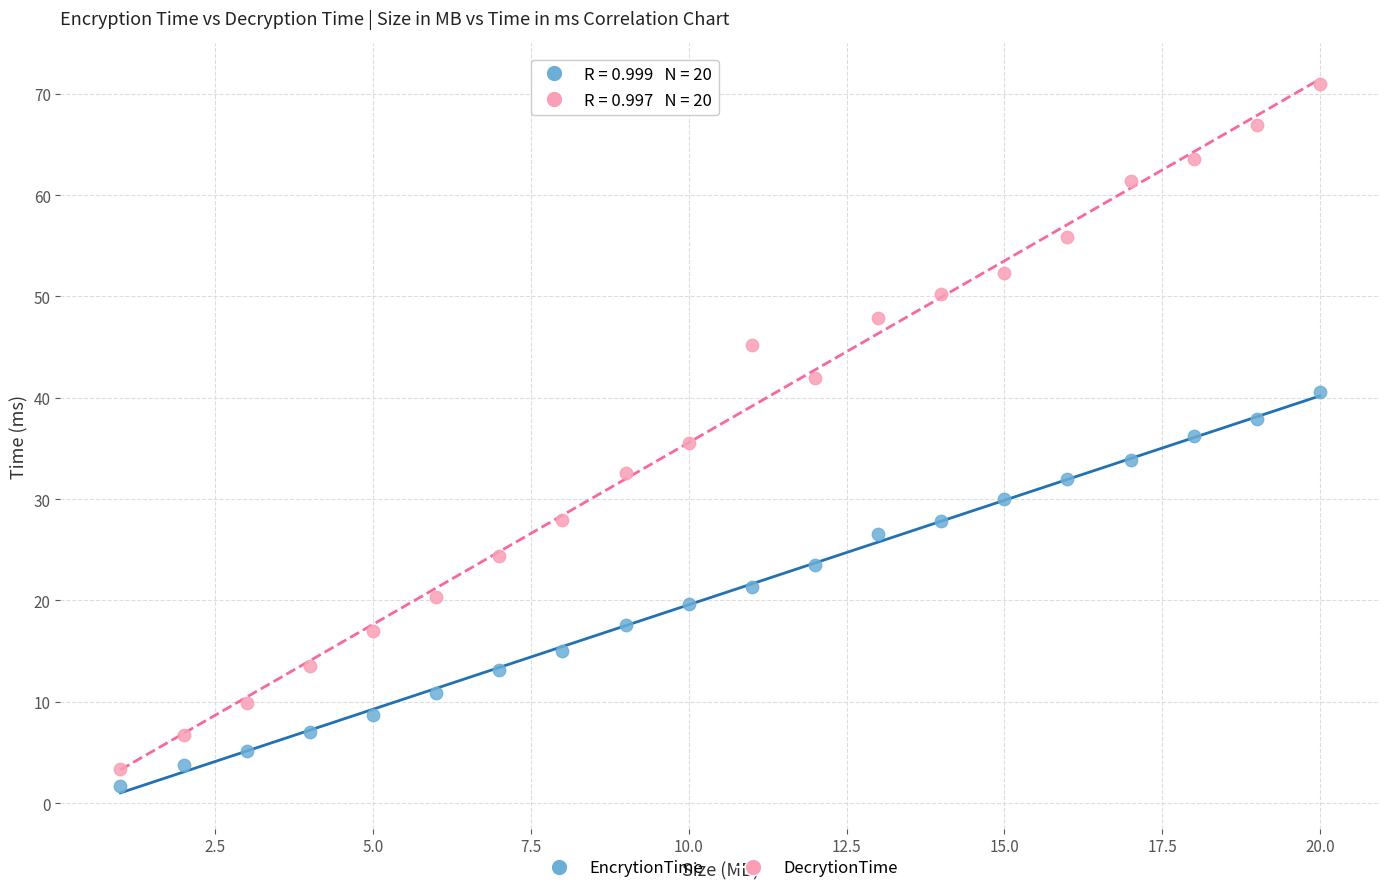

What are all the series names shown in the legend?

EncrytionTime, DecrytionTime